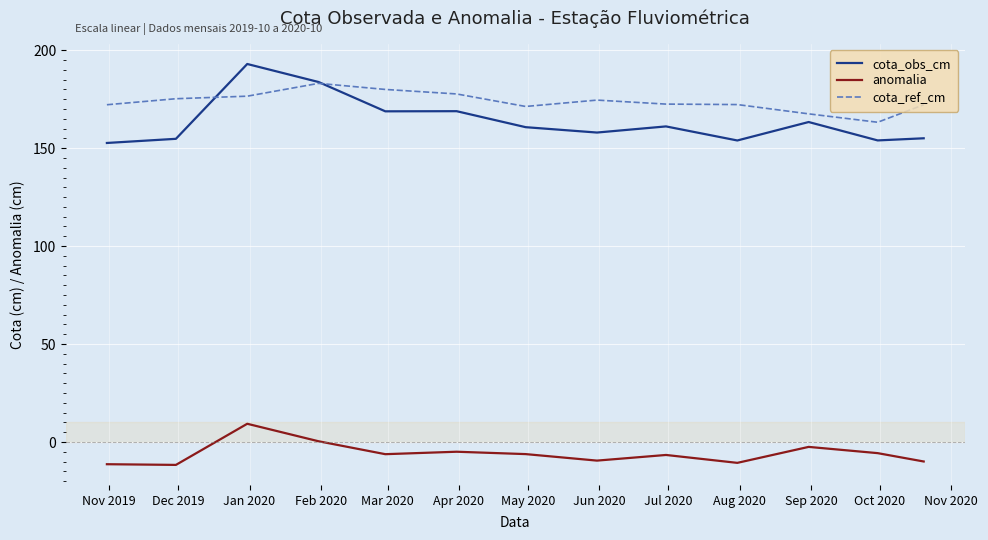

What is the difference between the maximum and second lowest values in the cota_ref_cm series?

15.6